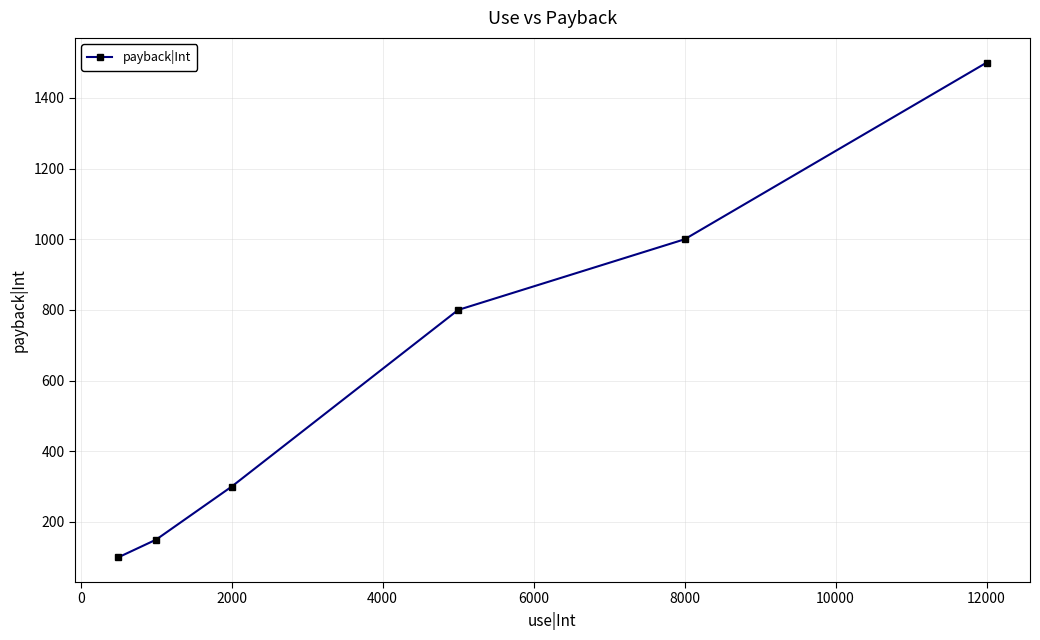

Count the number of data series in this chart.

1